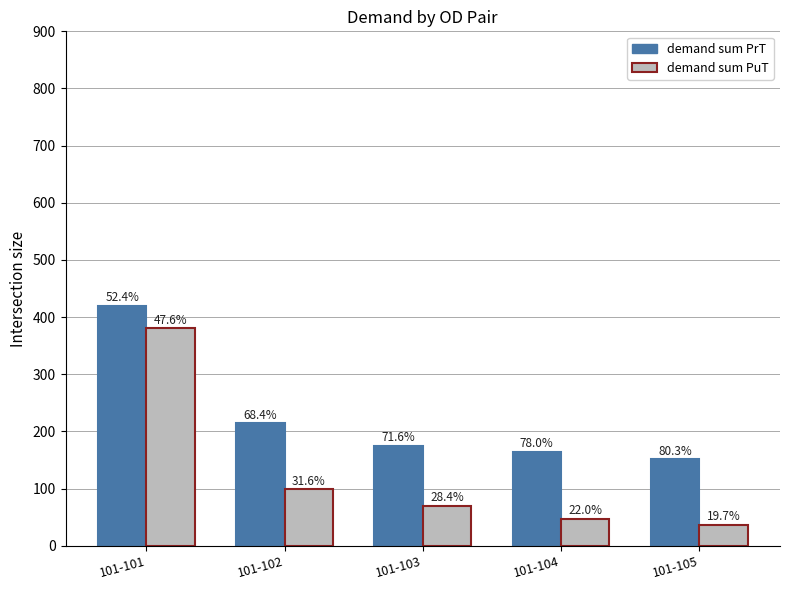

Where does the demand sum PuT series first go above 69?

101-101